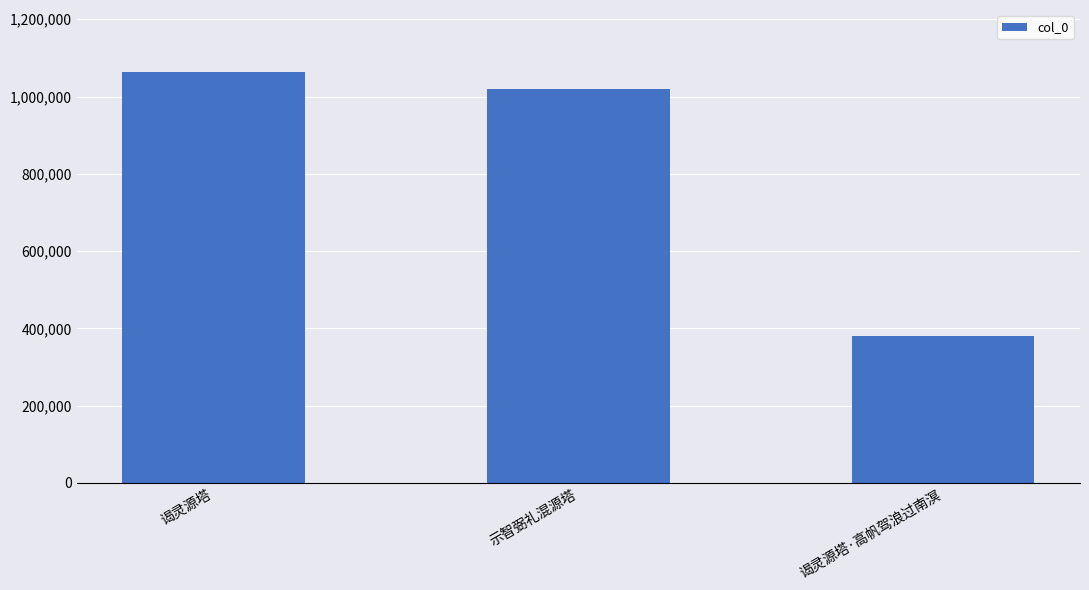

What is the greatest value displayed?

1064320